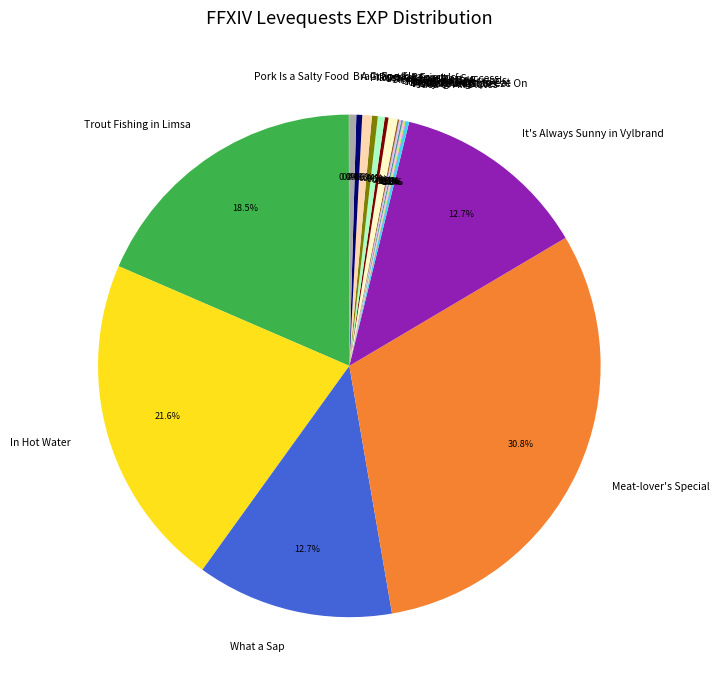

To the nearest percent, what is the average slice percentage?

5%